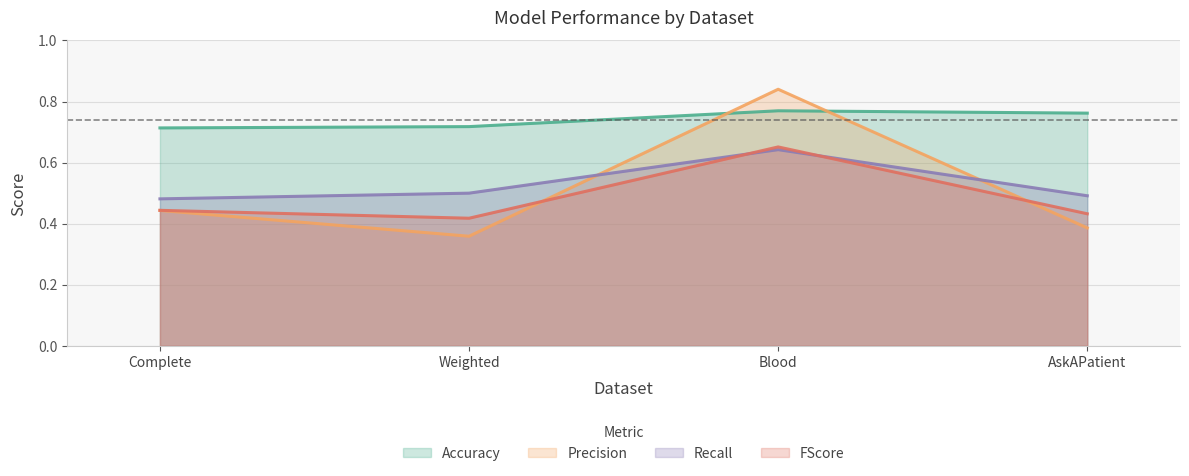

True or false: FScore and Precision cross at least once.

True